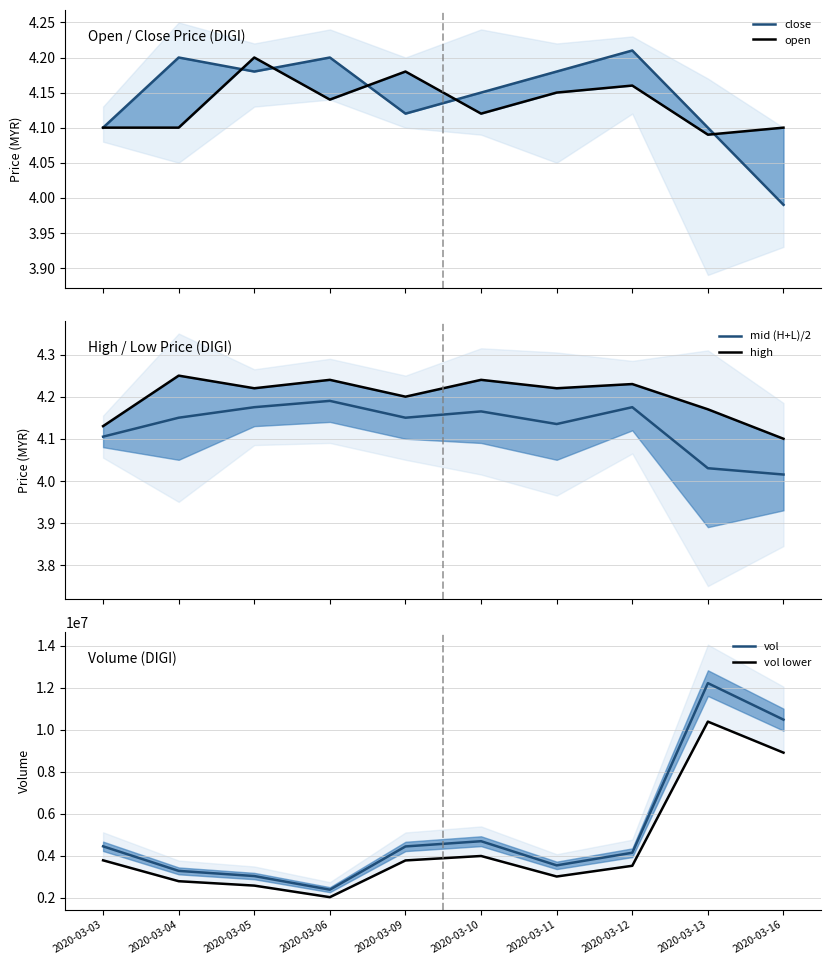

How many categories are shown in the chart?

10